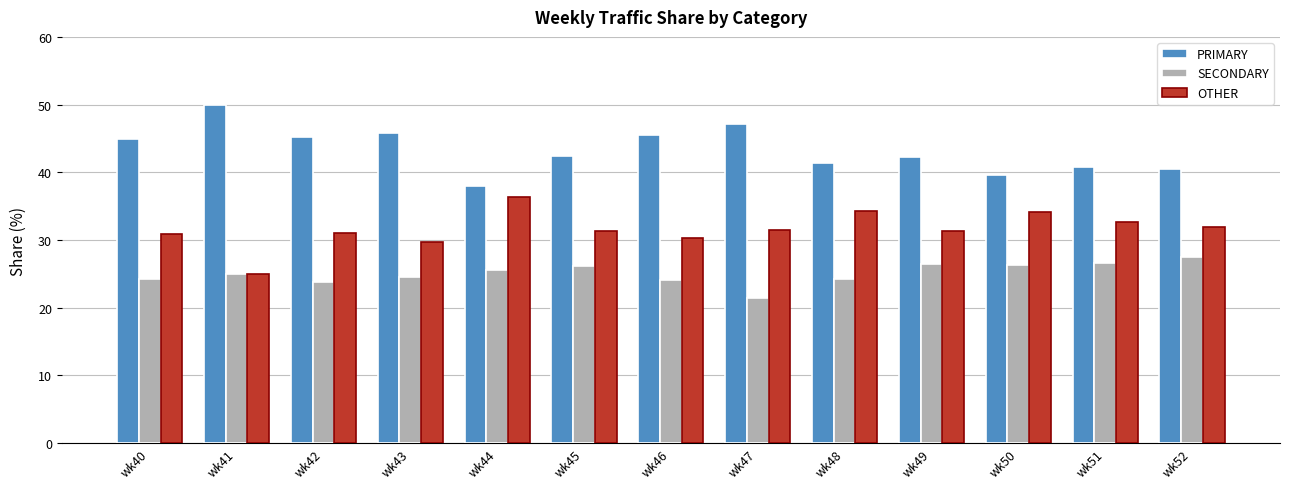

The SECONDARY series shows 9.2 at wk50. True or false?

False